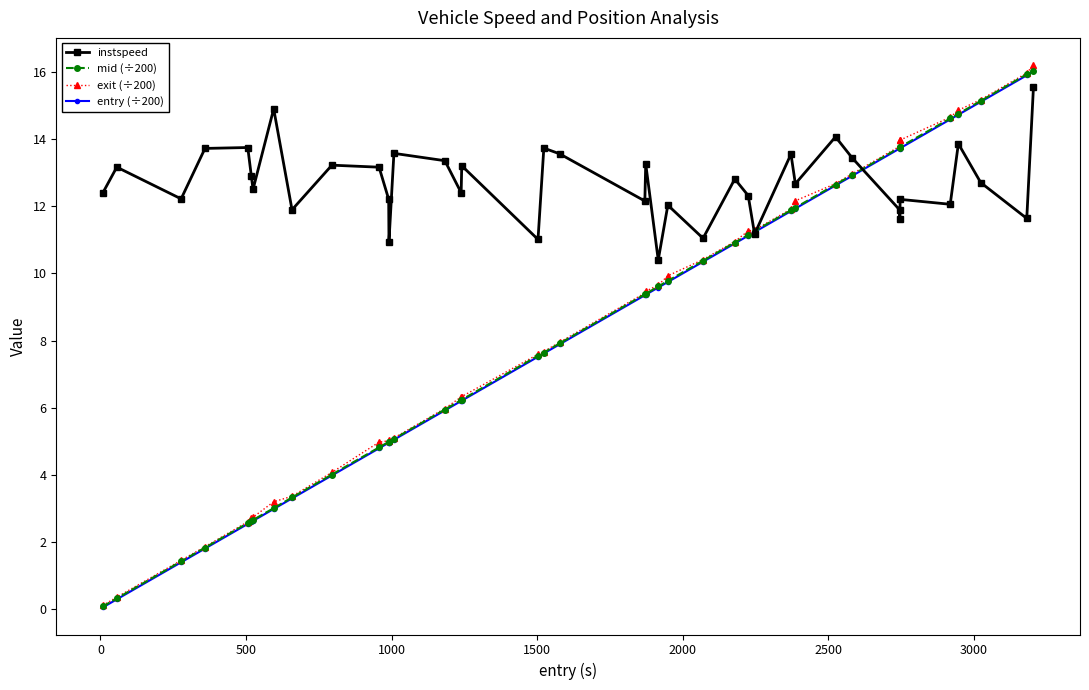

What is the maximum value for instspeed?

15.6